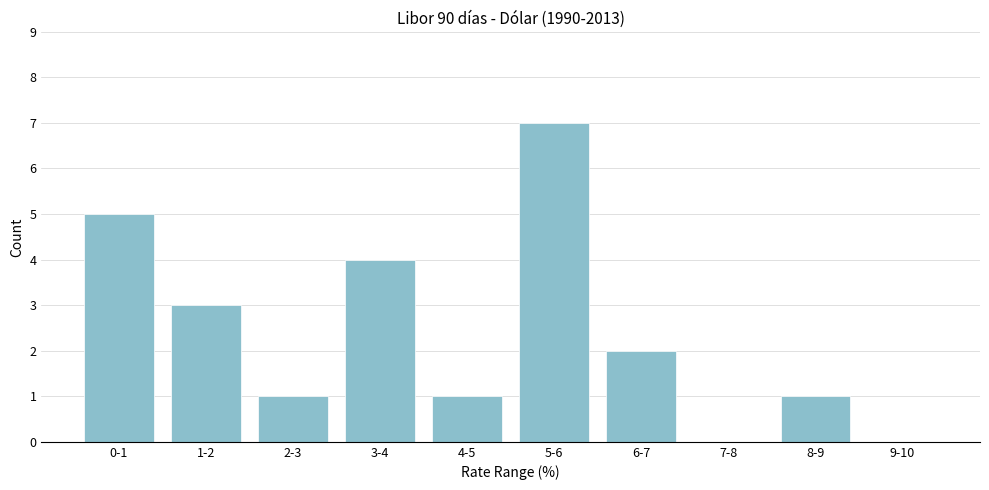

Reading left to right, list all the values displayed in this chart.

0-1=5	1-2=3	2-3=1	3-4=4	4-5=1	5-6=7	6-7=2	7-8=0	8-9=1	9-10=0